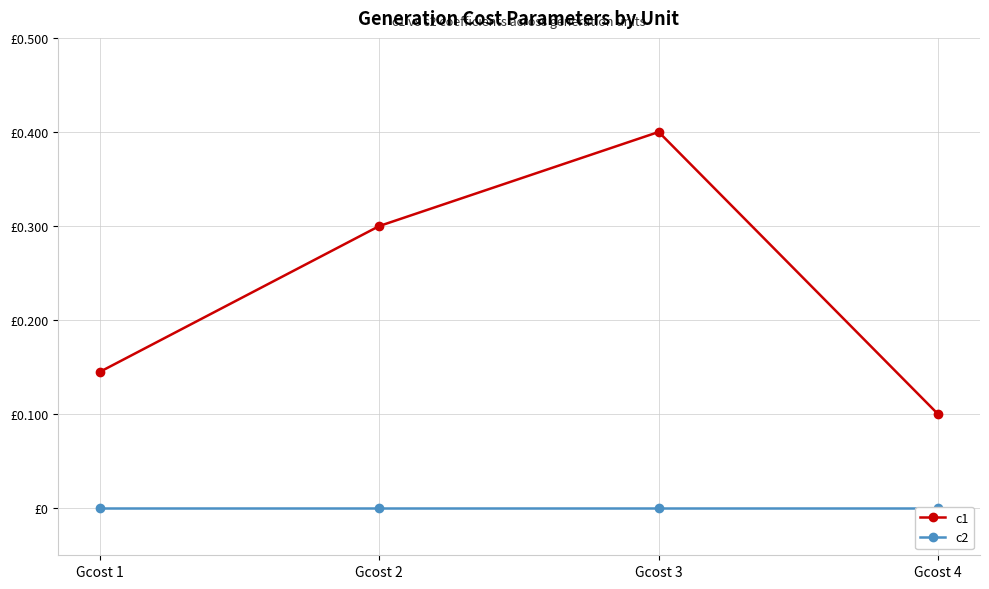

Which series changed the most between Gcost 1 and Gcost 4?

c1